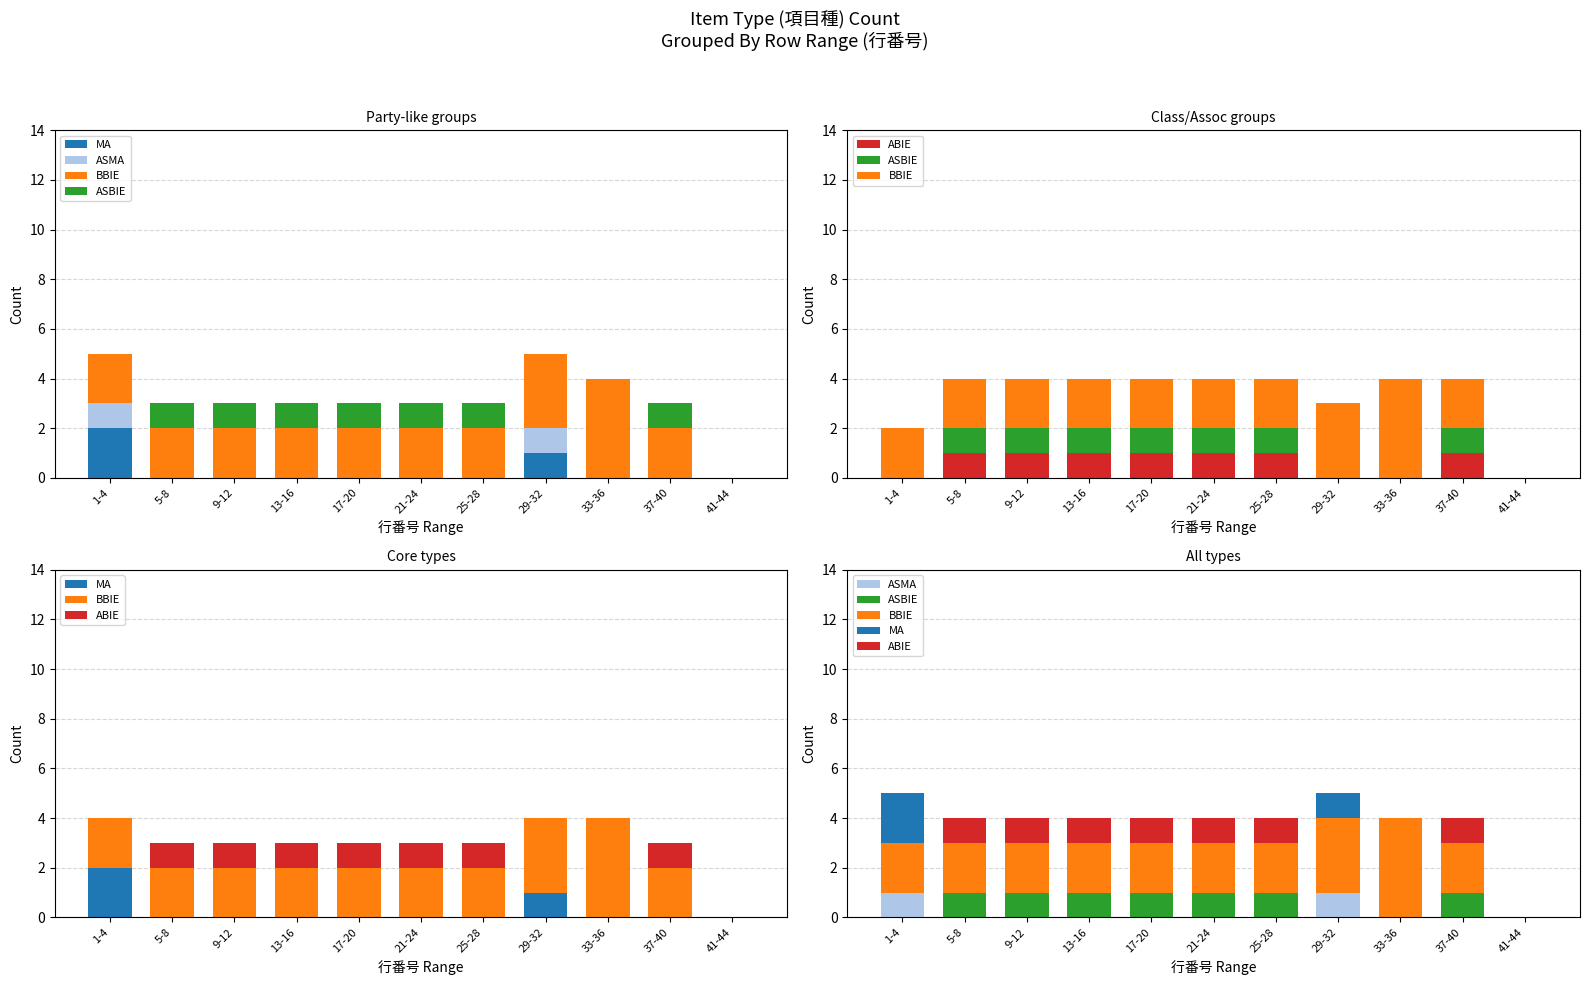

The value of ABIE at 13-16 is 0. True or false?

False